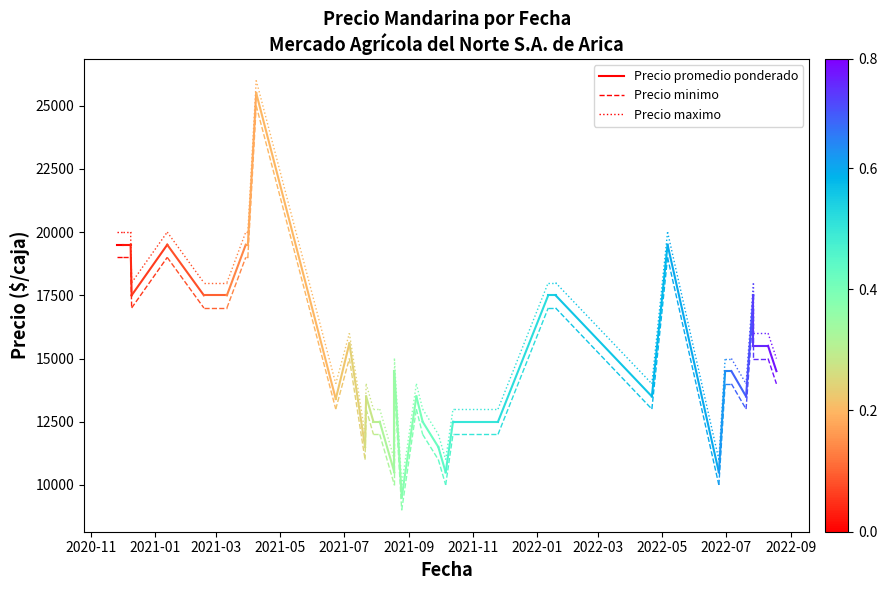

Rank the series by their average value, from lowest to highest.

Precio minimo, Precio promedio ponderado, Precio maximo